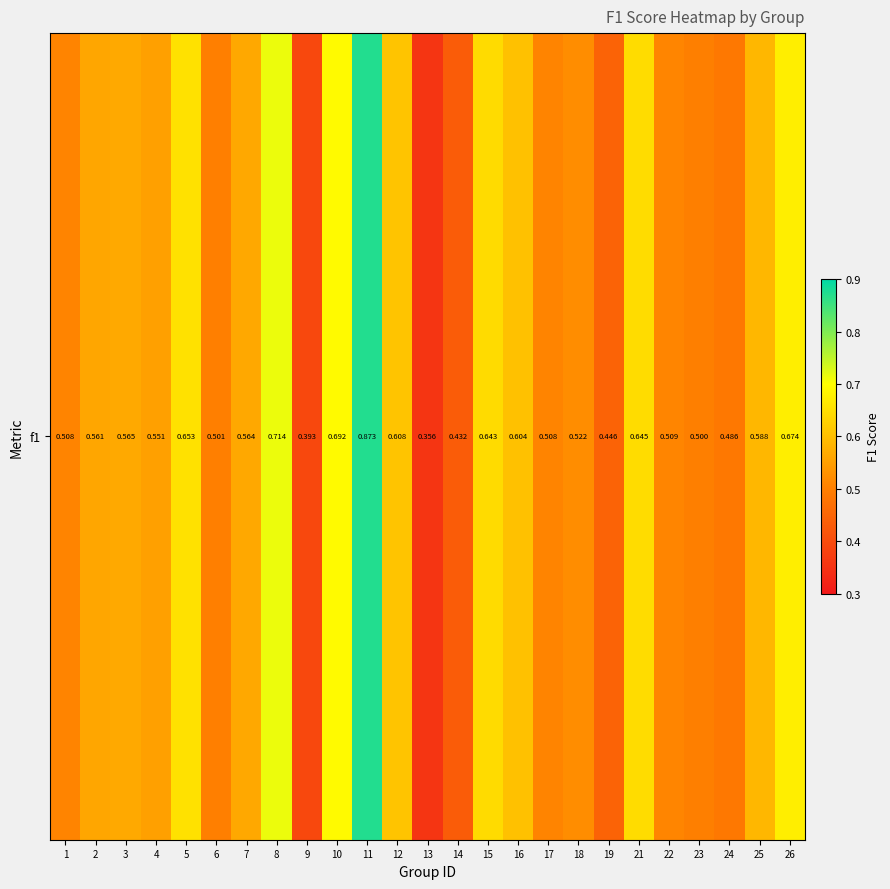

At which category does the chart reach its peak across all series?

11